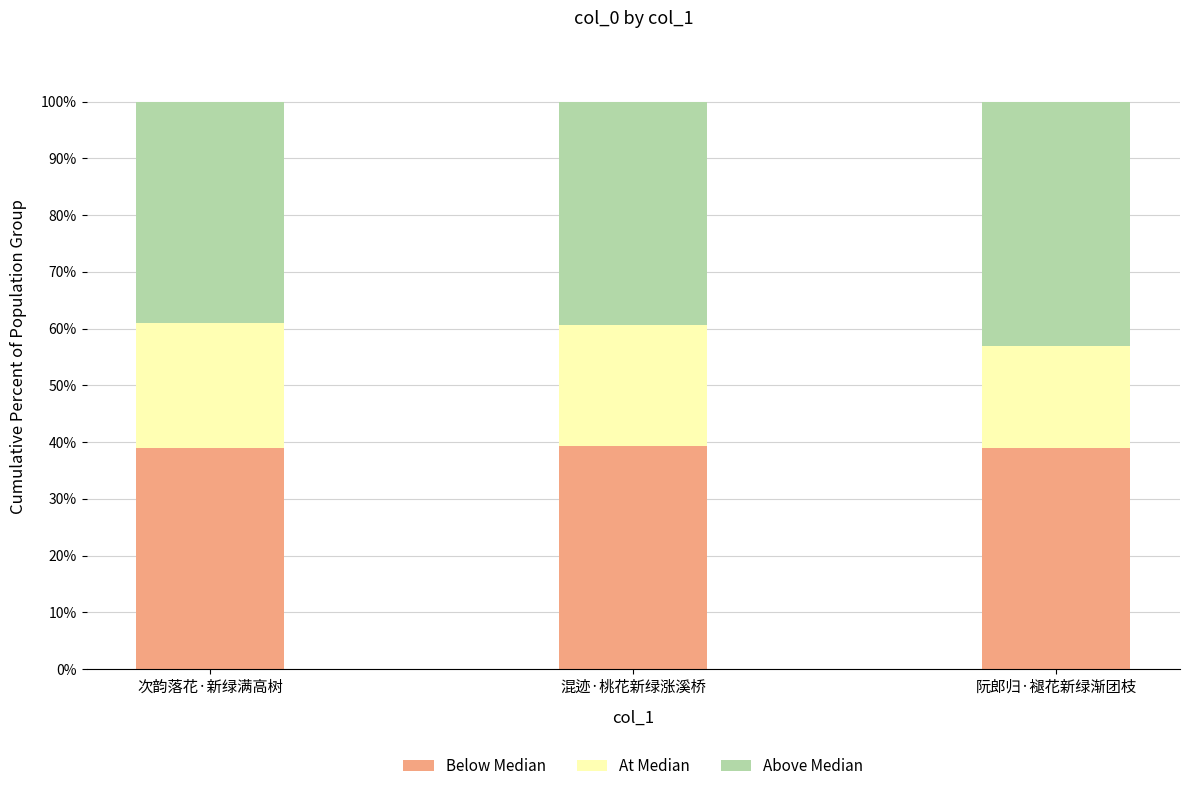

What is the total value across all series at 阮郎归·褪花新绿渐团枝?

100.0